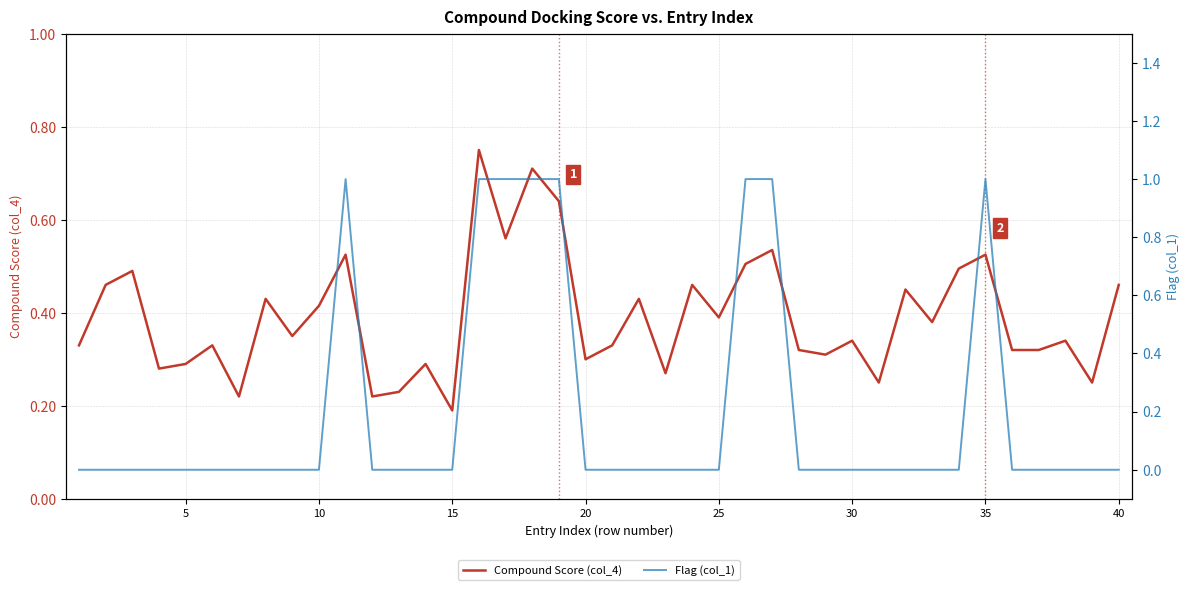

How many values in Flag (col_1) are above zero?

8